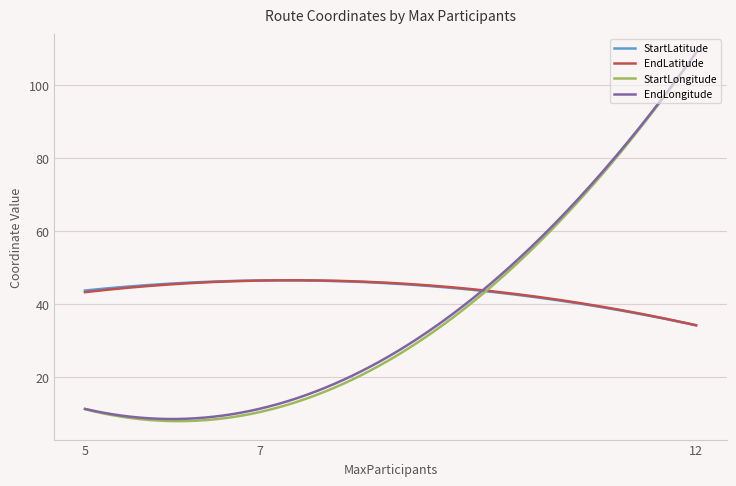

Which series has the widest spread of values?

StartLongitude